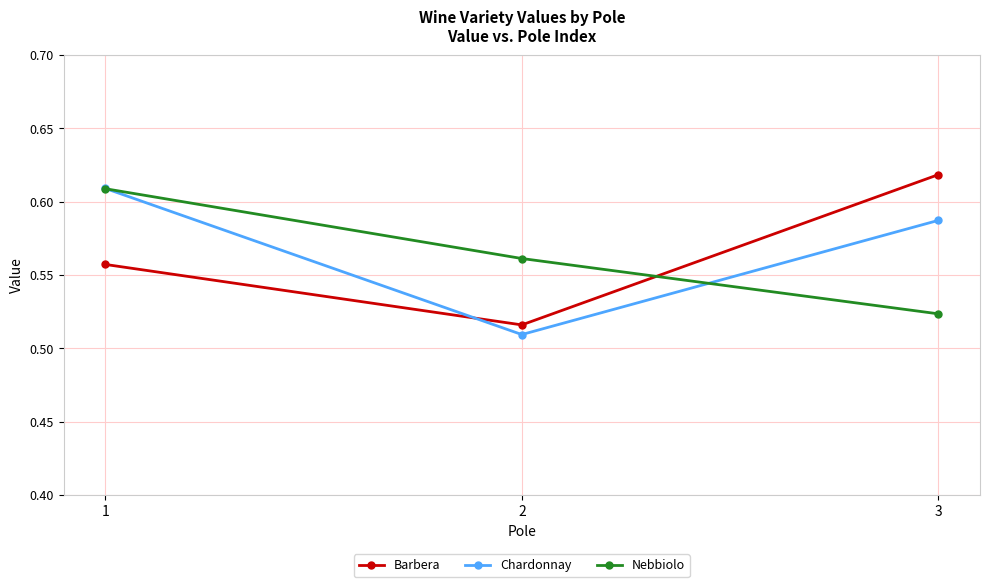

Is it true that Chardonnay equals 0.3 at 1?

False